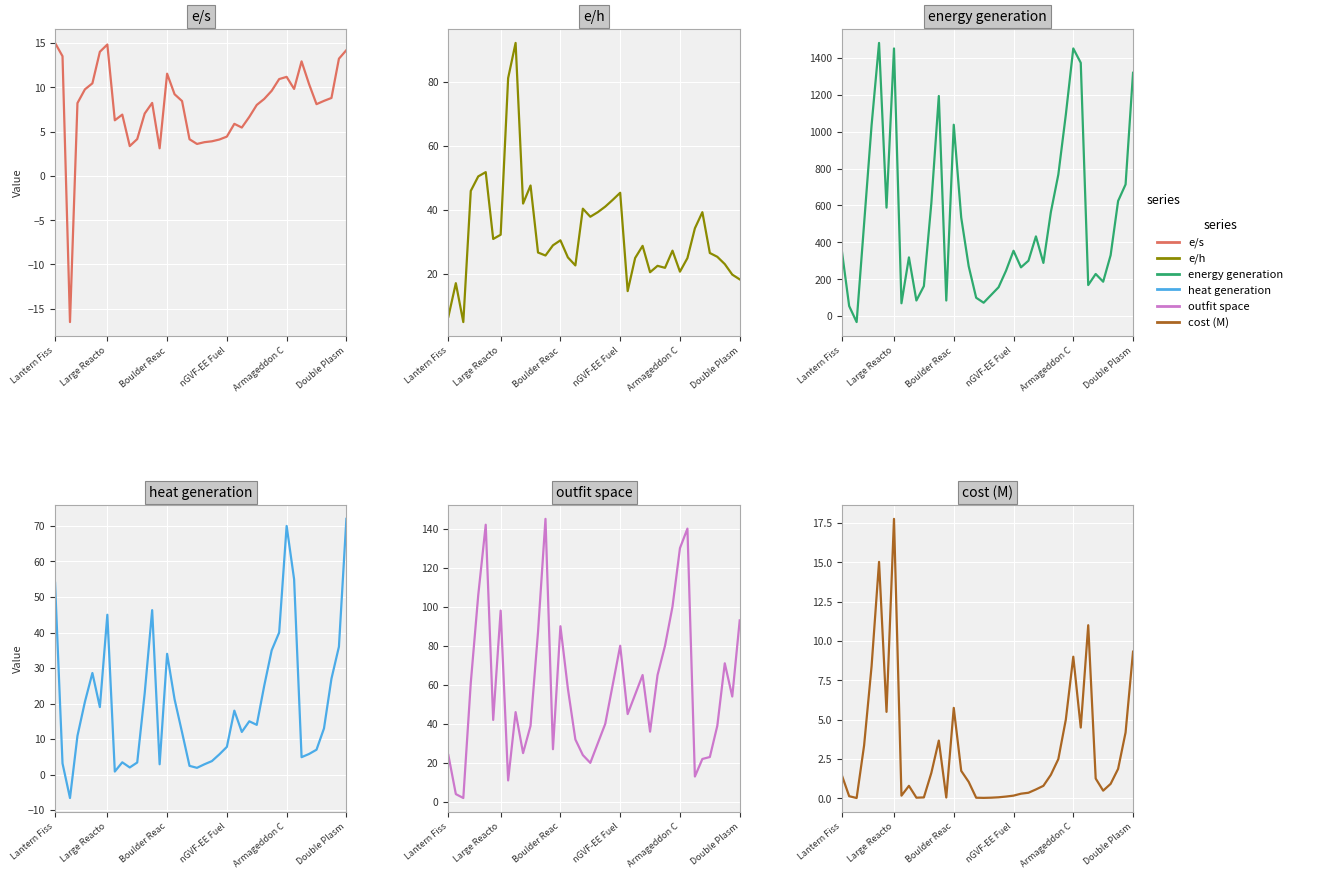

What is the total value across all series at 14?

146.0